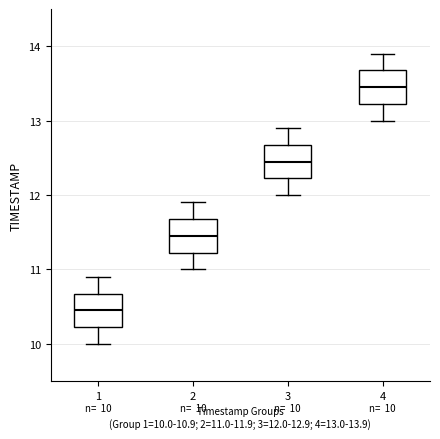

Which box's median line is the lowest?

1